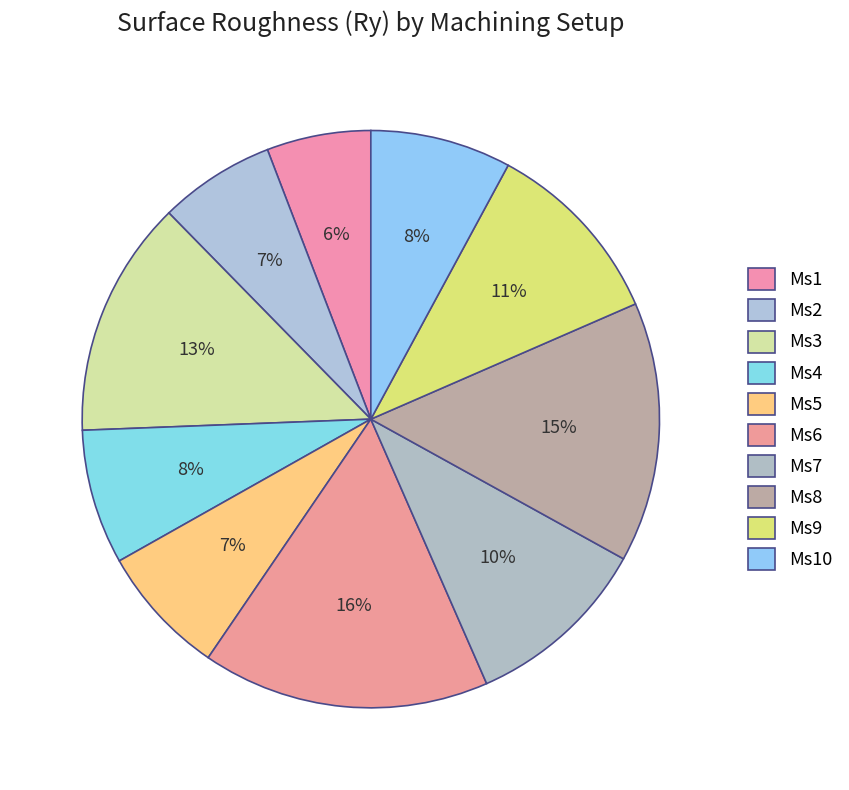

How many slices are in this pie chart?

10